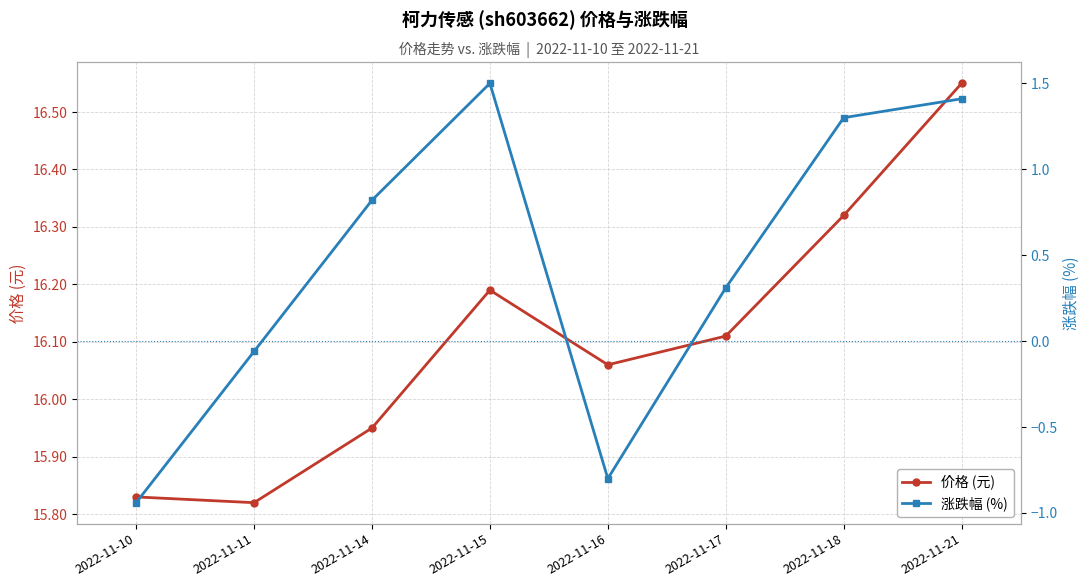

At 2022-11-11, list the series in order from largest to smallest.

价格 (元), 涨跌幅 (%)